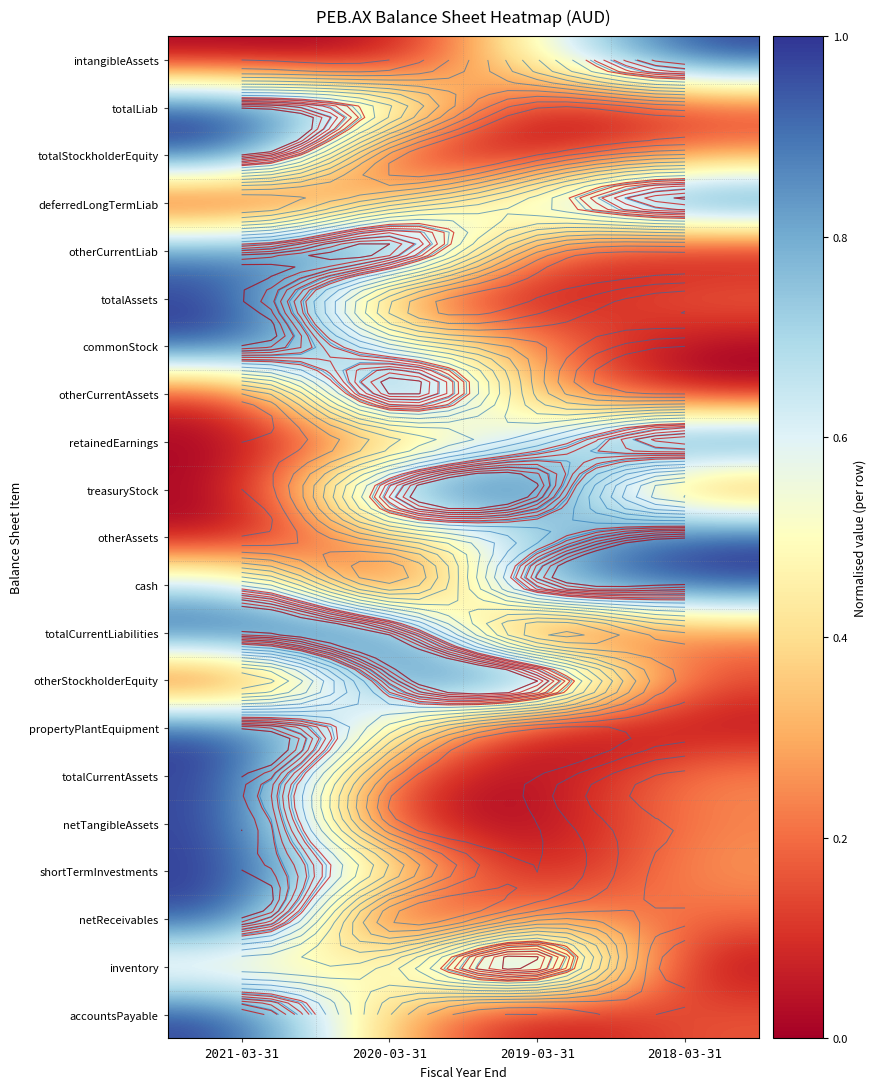

The value of otherAssets at 2021-03-31 is 0.7. True or false?

False